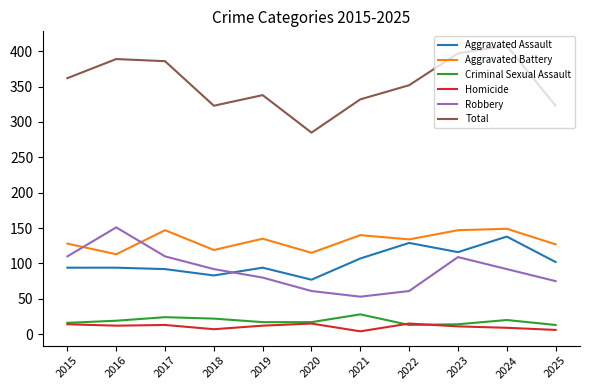

True or false: Aggravated Assault and Criminal Sexual Assault cross at least once.

False